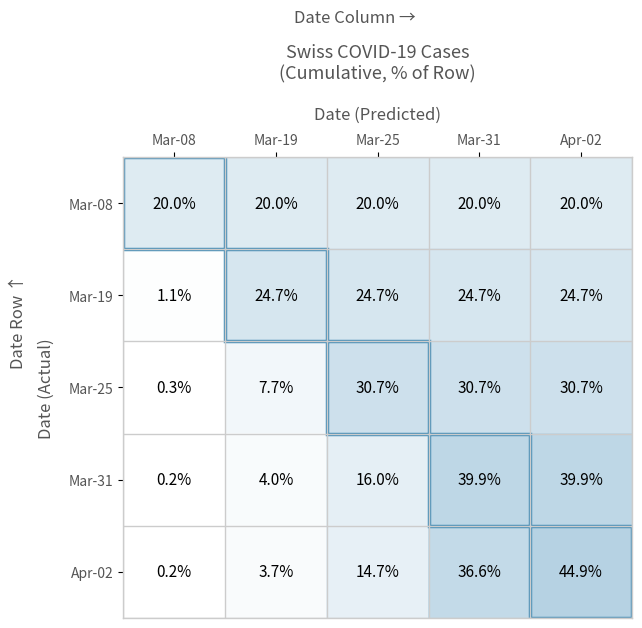

Is the value of Mar-08 at Apr-02 greater than the value of Apr-02 at Mar-19?

Yes